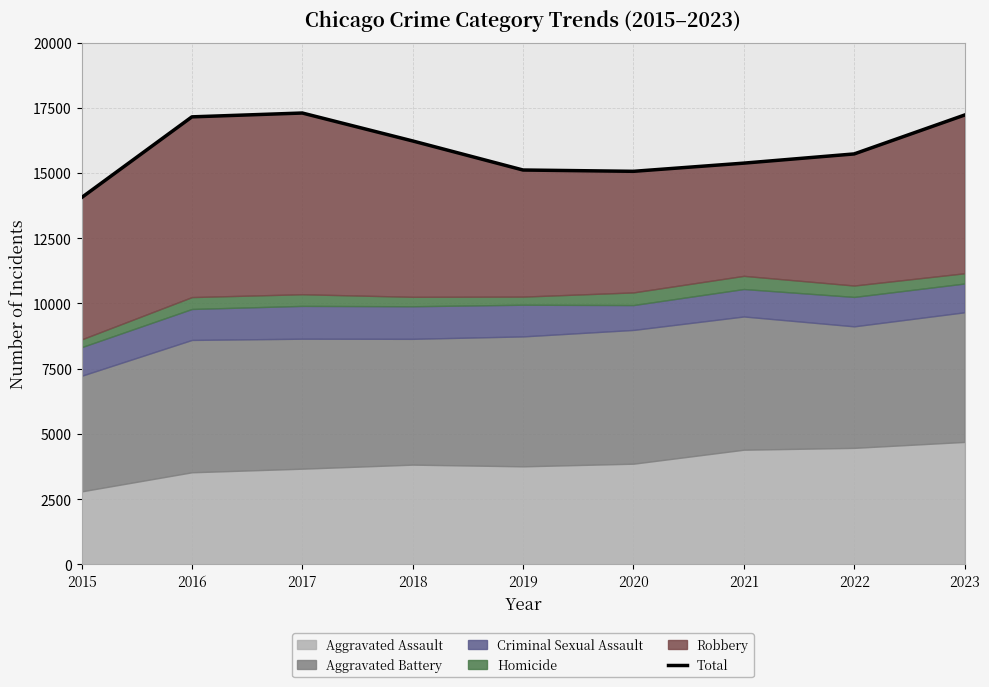

Does the chart have visible grid lines?

Yes